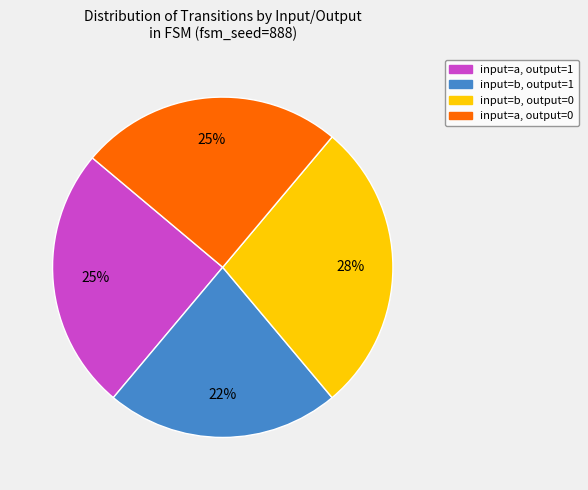

Count the number of slices in the pie.

4